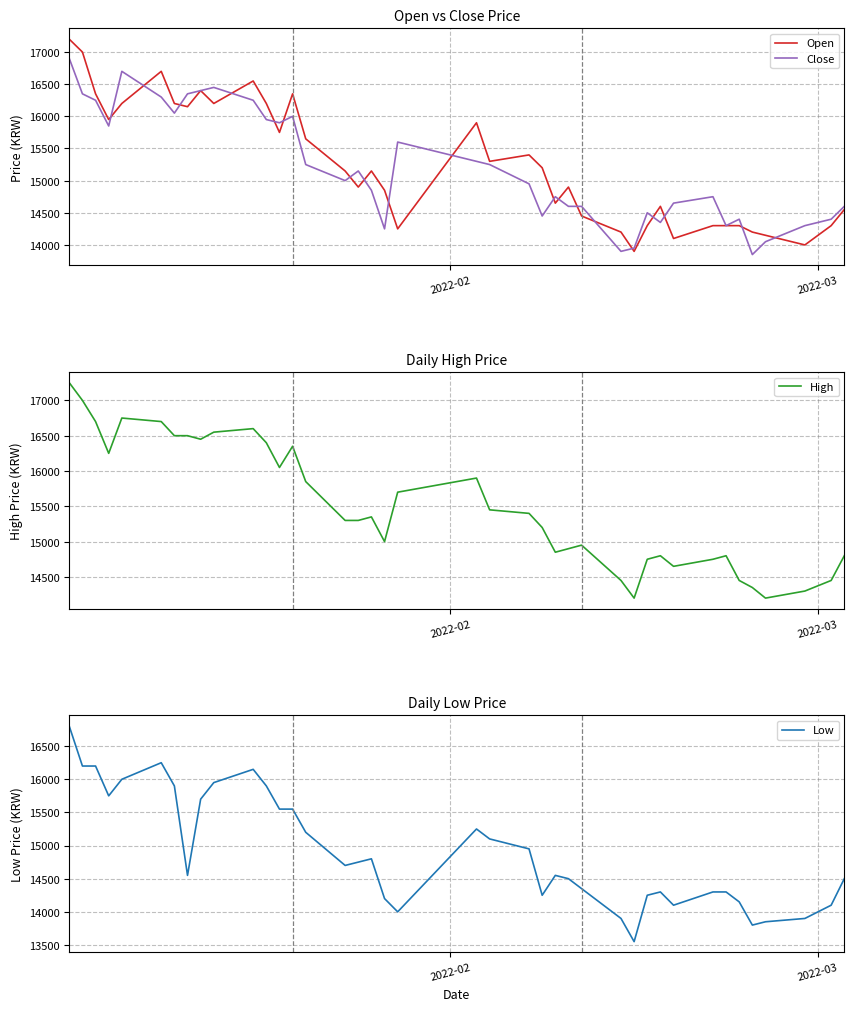

True or false: High and Open cross at least once.

False